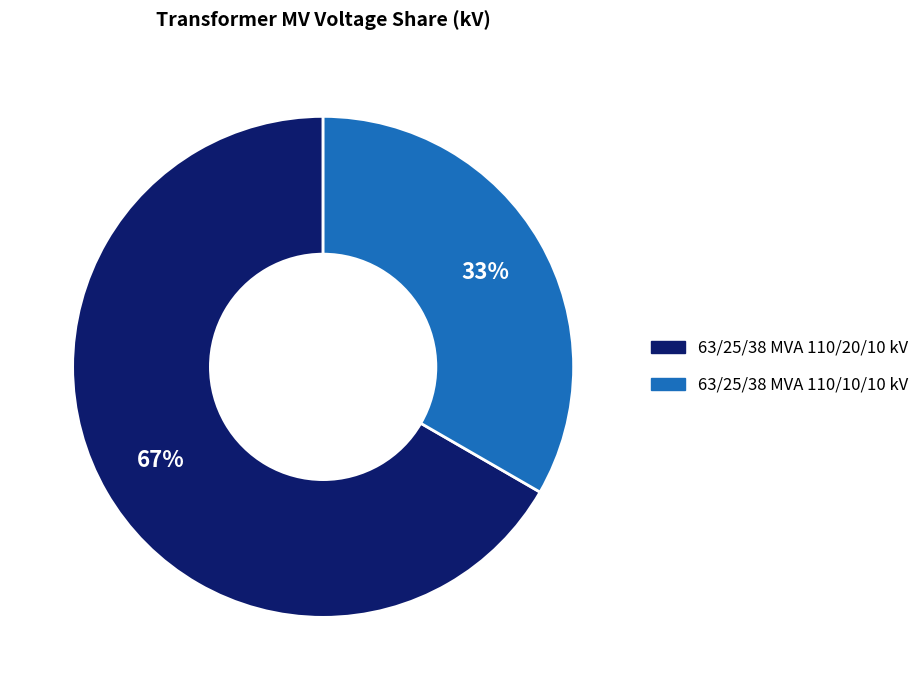

How many segments does this pie chart have?

2